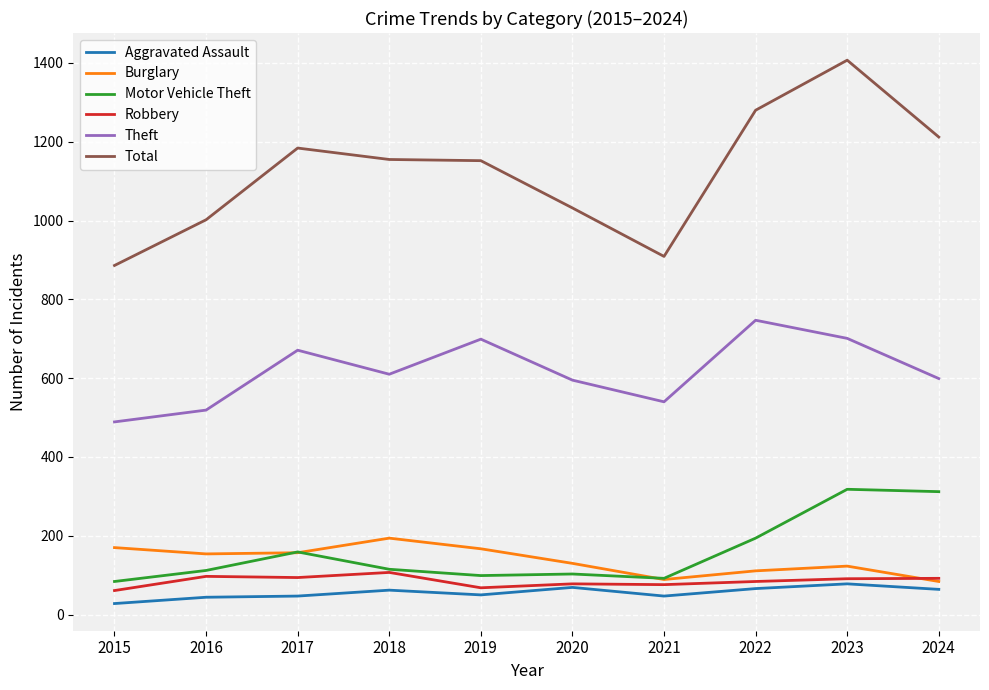

Which series has the widest spread of values?

Total